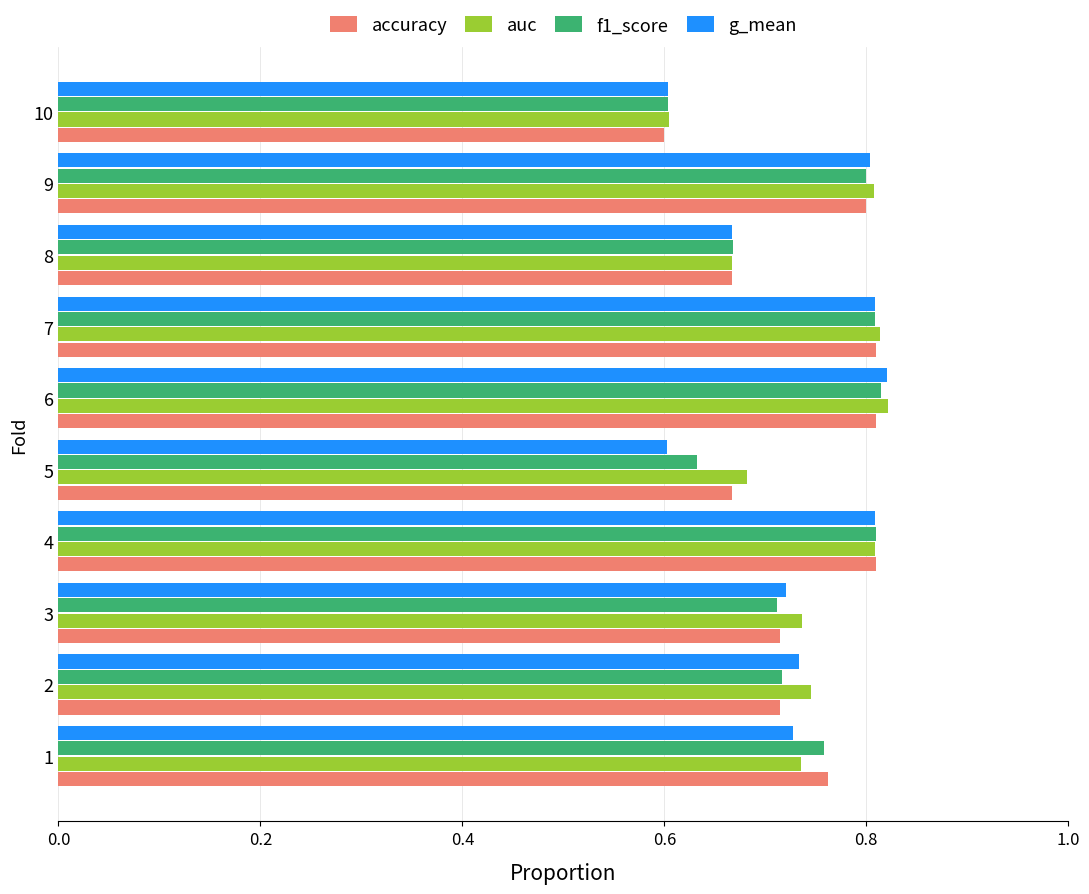

Is it true that accuracy equals 0.4 at 9?

False